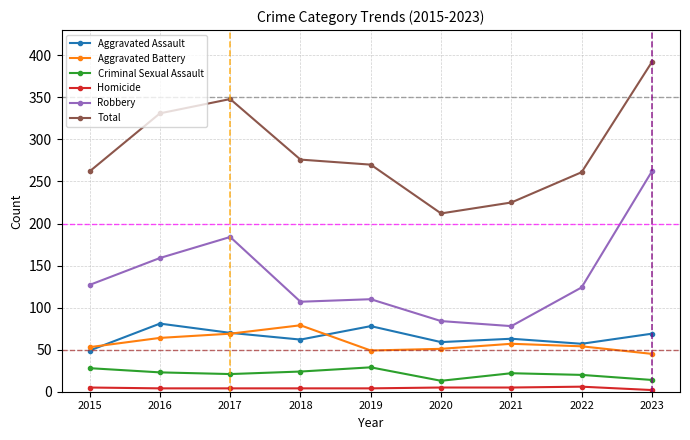

How many interior local valleys does the Total series have?

1